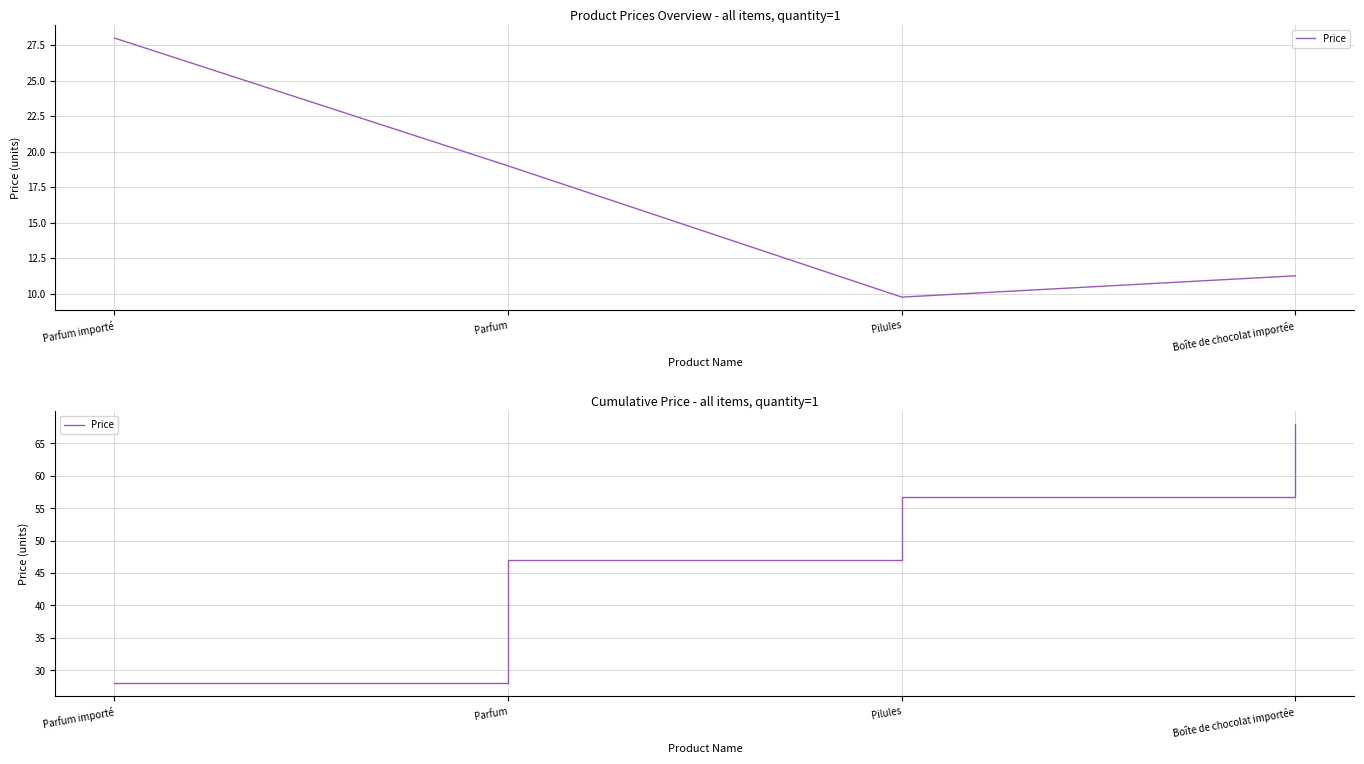

What is the greatest value displayed?

68.0